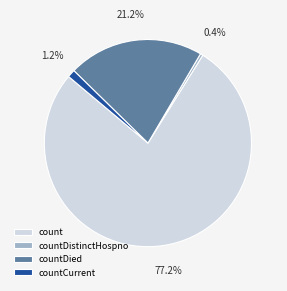

Which category has the biggest portion of the pie?

count